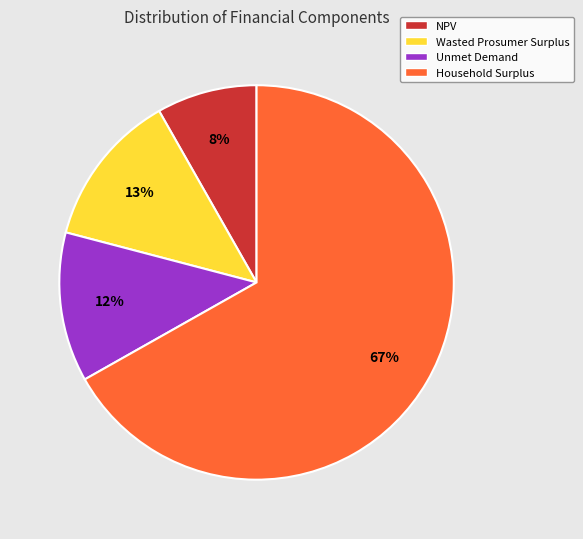

Which category accounts for the majority?

Household Surplus